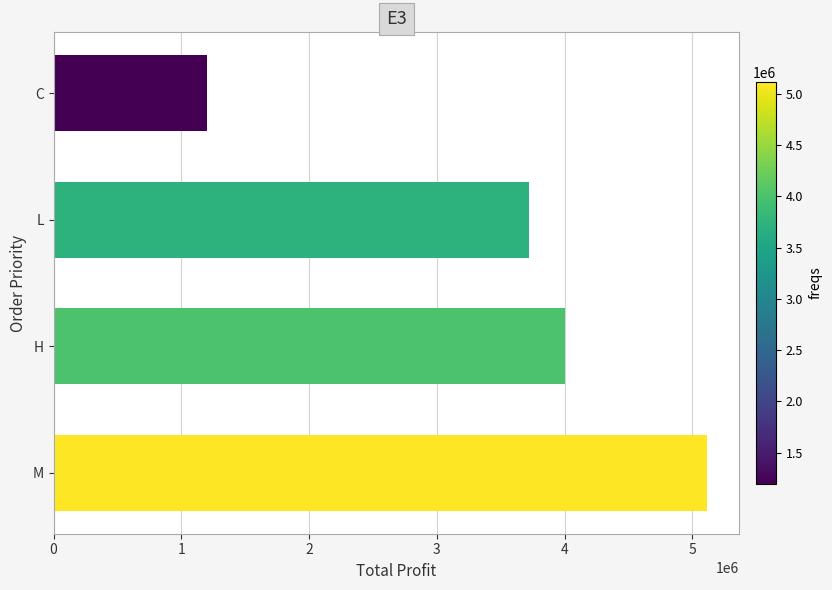

The chart shows a value of 5112606.5 at M. True or false?

True